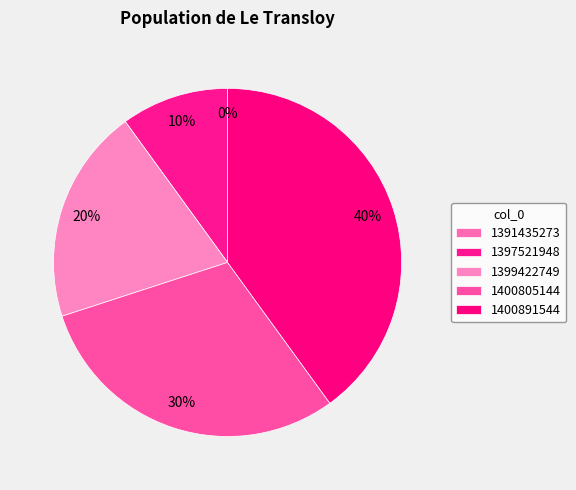

The 1400891544 slice represents 40% of the pie. True or false?

True